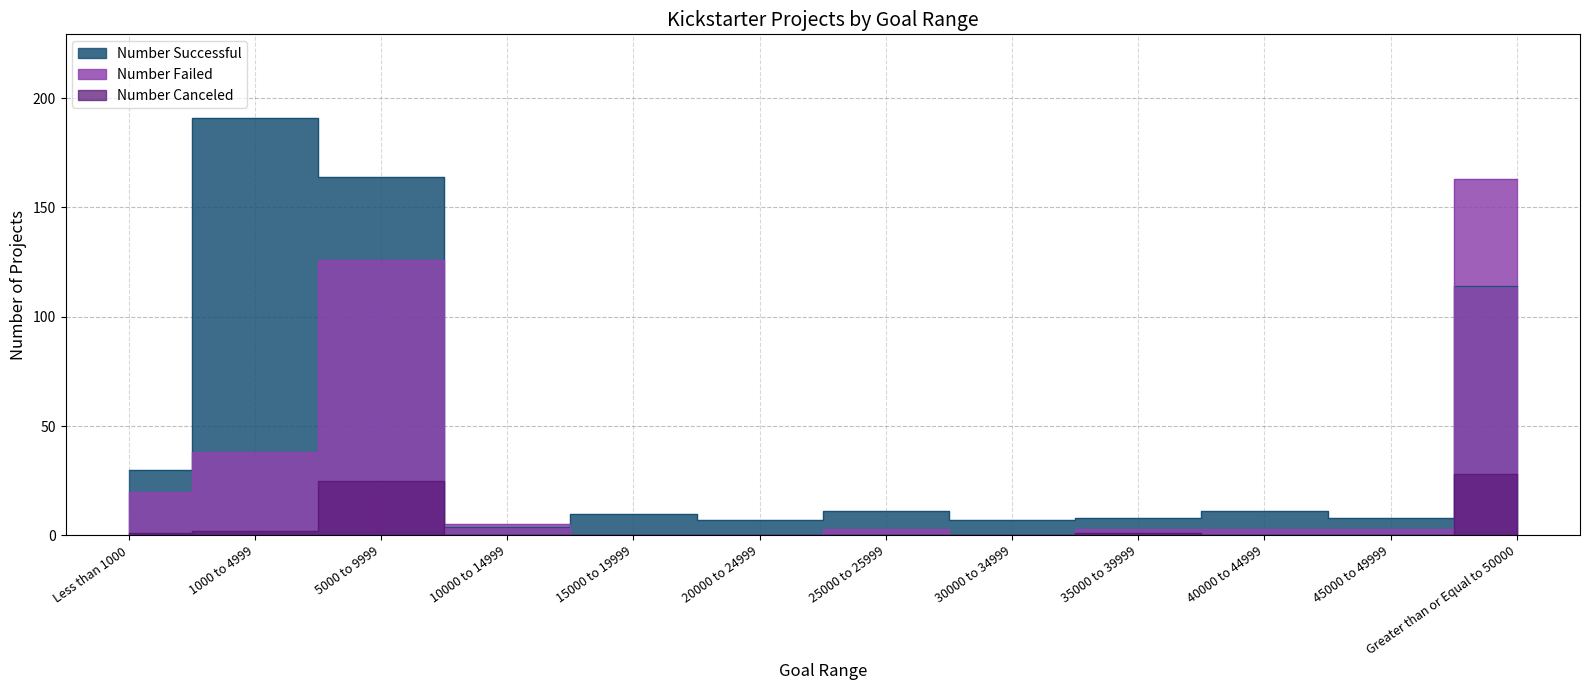

Which series has the largest total across all categories?

Number Successful